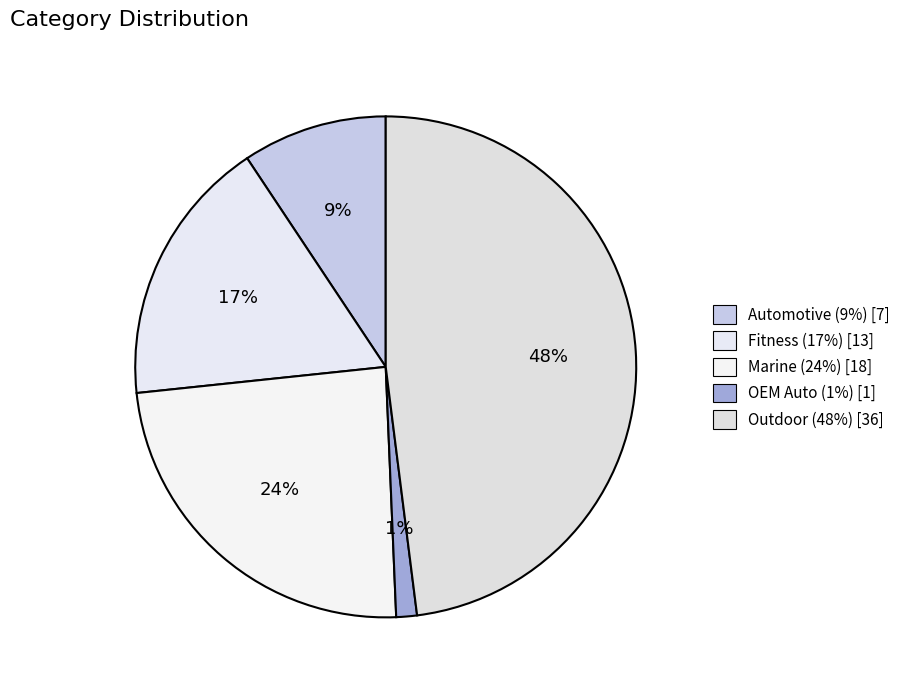

Rank the categories by value from highest to lowest.

Outdoor, Marine, Fitness, Automotive, OEM Auto